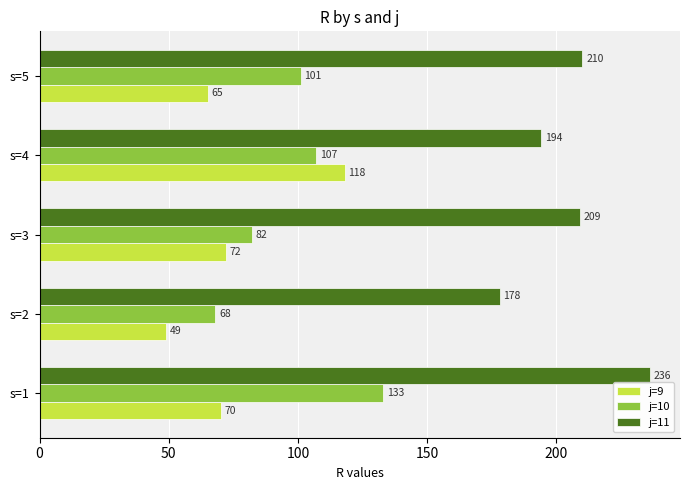

Rank the series by their average value, from highest to lowest.

j=11, j=10, j=9